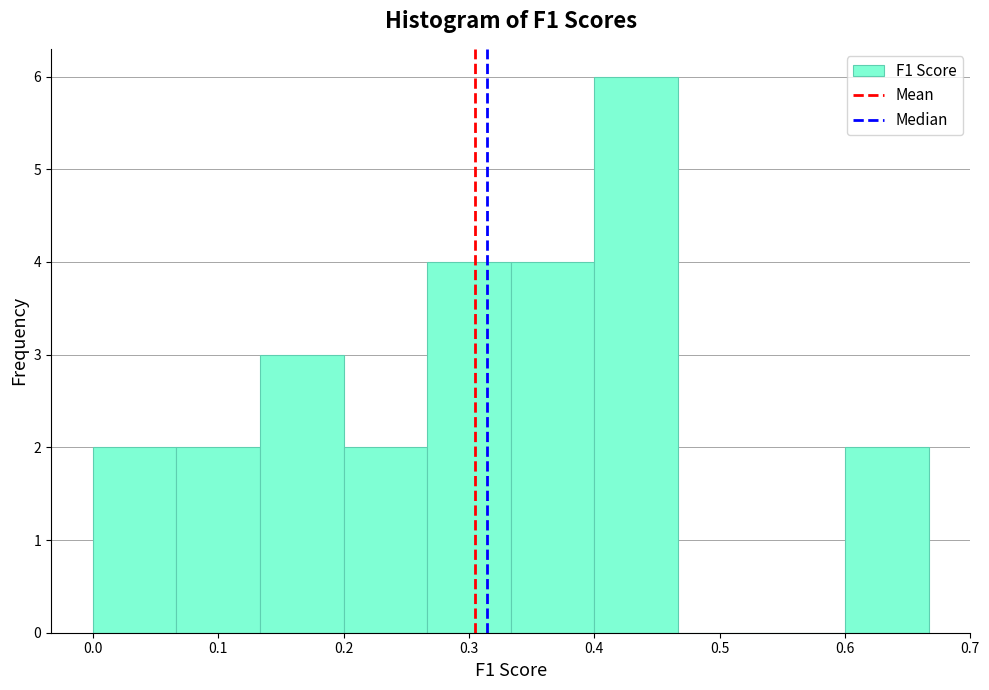

Reading left to right, transcribe this chart: for each bar, give the range it covers on the x-axis and its height. Neither the bar edges nor the heights are printed on the chart, so give them approximately, as read against the axes.

0.00 to 0.07: 2
0.07 to 0.13: 2
0.13 to 0.20: 3
0.20 to 0.27: 2
0.27 to 0.33: 4
0.33 to 0.40: 4
0.40 to 0.47: 6
0.47 to 0.53: 0
0.53 to 0.60: 0
0.60 to 0.67: 2